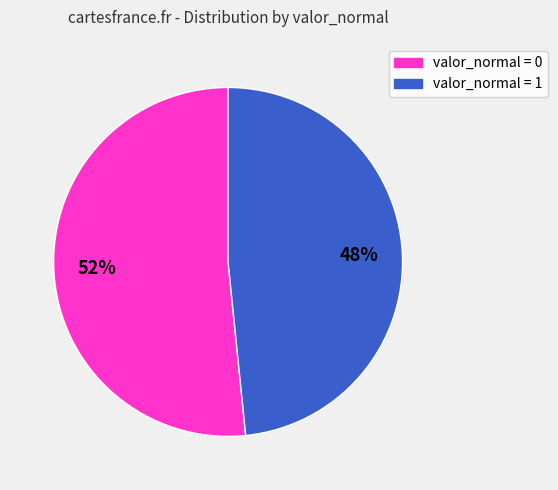

Which has a higher value, valor_normal = 1 or valor_normal = 0?

valor_normal = 0